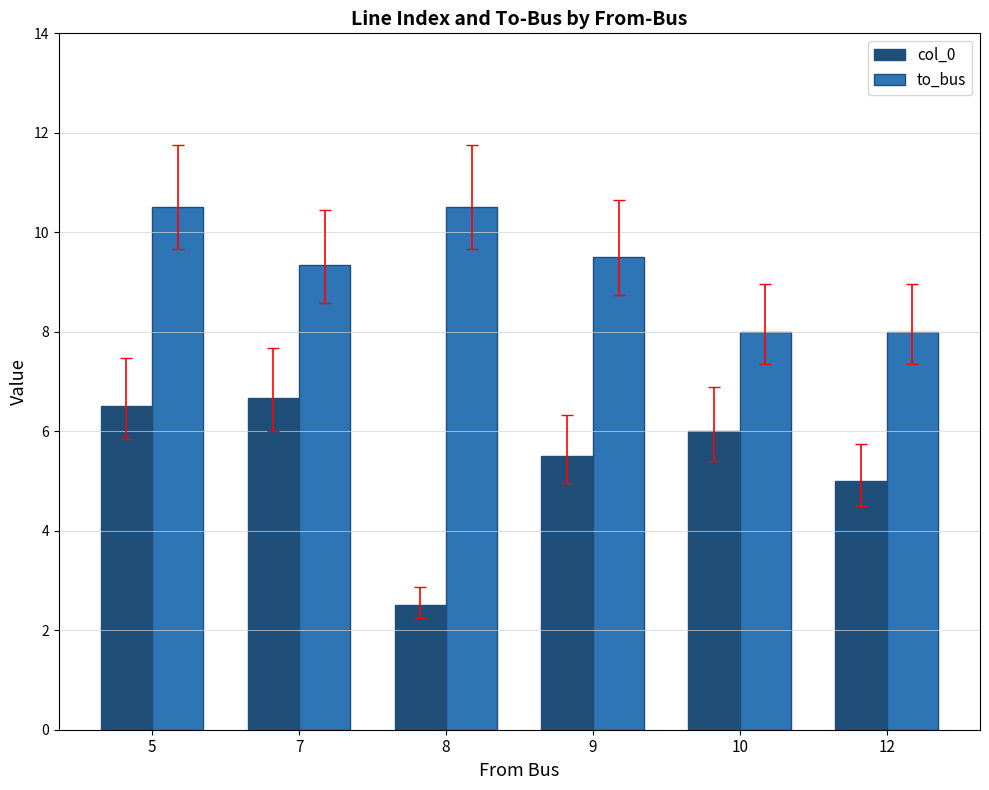

Is the value of to_bus at 8 greater than the value of col_0 at 5?

Yes